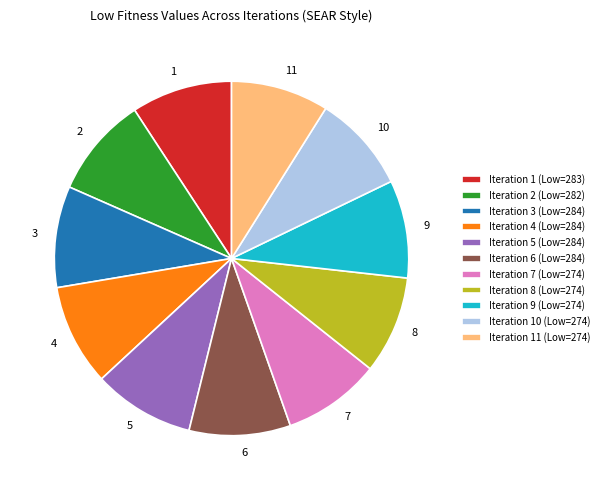

True or false: Iteration 4 (Low=284) accounts for 1% of the total.

False